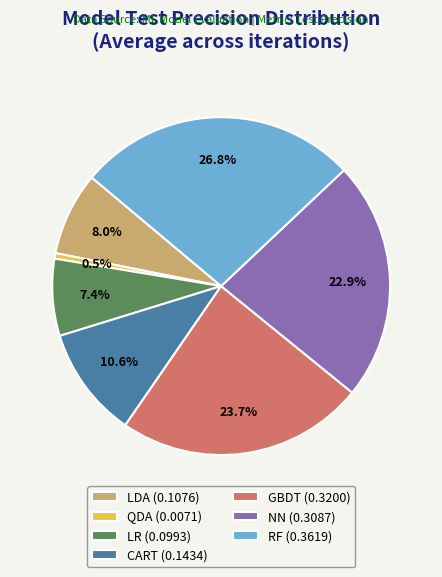

What percentage do LDA and GBDT together represent?

31.7%